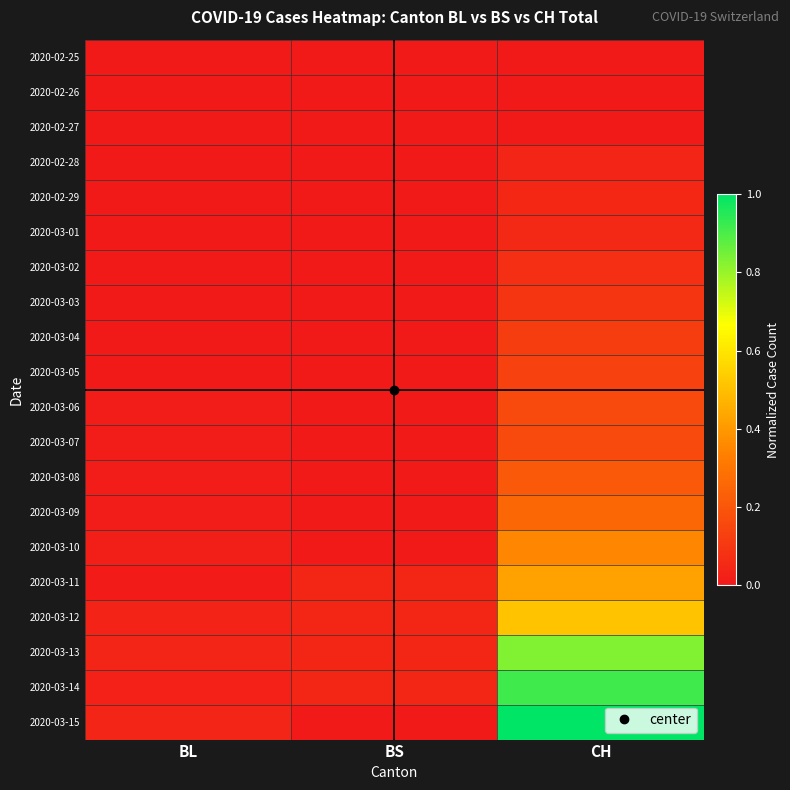

Reading left to right, extract all data points from this chart.

2020-02-25: BL=0.0	BS=0.0	CH=0.0
2020-02-26: BL=0.0	BS=0.0	CH=0.0
2020-02-27: BL=0.0	BS=0.0	CH=0.0
2020-02-28: BL=0.0	BS=0.0	CH=0.0
2020-02-29: BL=0.0	BS=0.0	CH=0.0
2020-03-01: BL=0.0	BS=0.0	CH=0.1
2020-03-02: BL=0.0	BS=0.0	CH=0.1
2020-03-03: BL=0.0	BS=0.0	CH=0.1
2020-03-04: BL=0.0	BS=0.0	CH=0.1
2020-03-05: BL=0.0	BS=0.0	CH=0.1
2020-03-06: BL=0.0	BS=0.0	CH=0.2
2020-03-07: BL=0.0	BS=0.0	CH=0.2
2020-03-08: BL=0.0	BS=0.0	CH=0.2
2020-03-09: BL=0.0	BS=0.0	CH=0.3
2020-03-10: BL=0.0	BS=0.0	CH=0.4
2020-03-11: BL=0.0	BS=0.0	CH=0.4
2020-03-12: BL=0.0	BS=0.0	CH=0.5
2020-03-13: BL=0.0	BS=0.0	CH=0.8
2020-03-14: BL=0.0	BS=0.0	CH=0.9
2020-03-15: BL=0.0	BS=0.0	CH=1.0